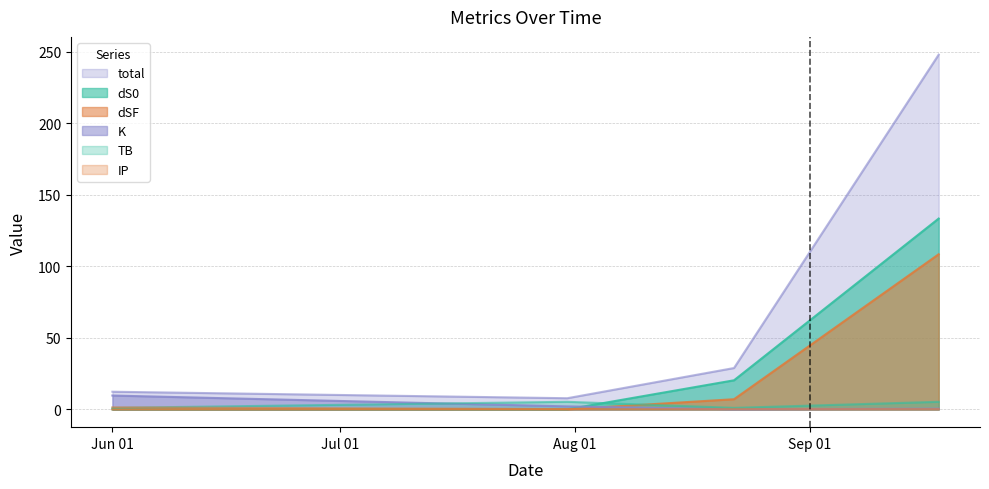

True or false: dS0 and total intersect in this chart.

False